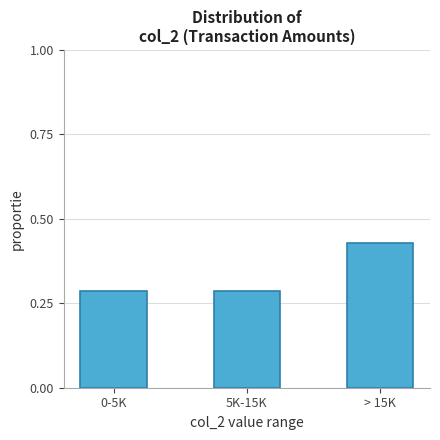

The chart shows a value of 0.8 at > 15K. True or false?

False